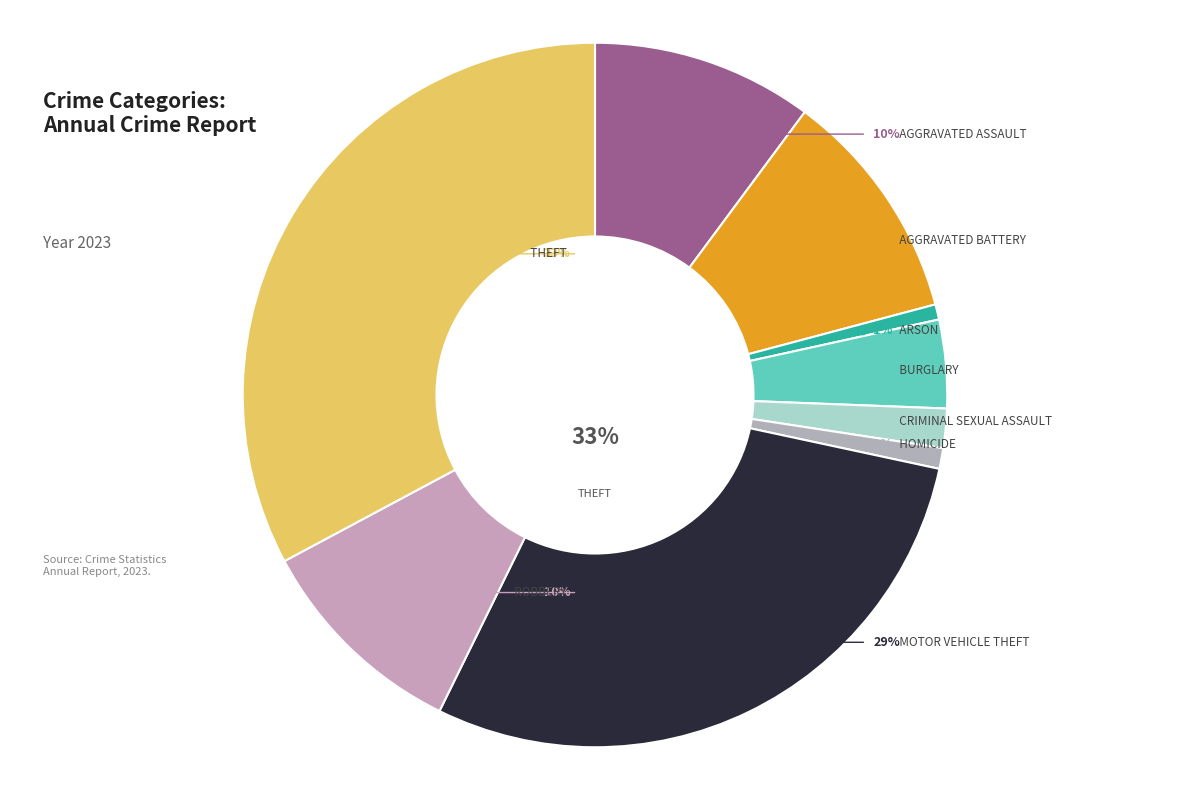

Which slice is the largest?

Theft